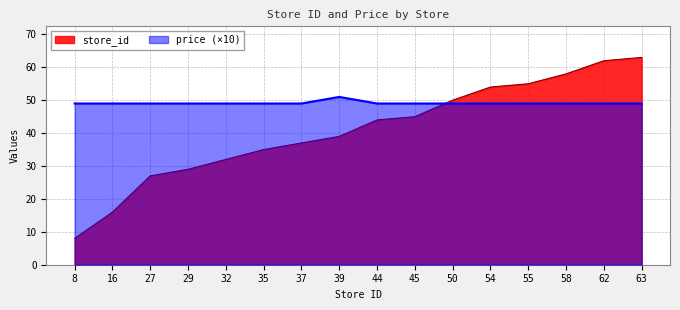

Which has a higher value, 44 or 37?

44